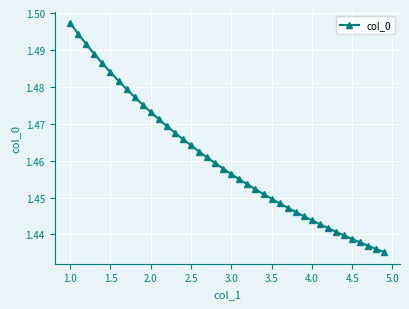

What is the sum of all values?

58.4